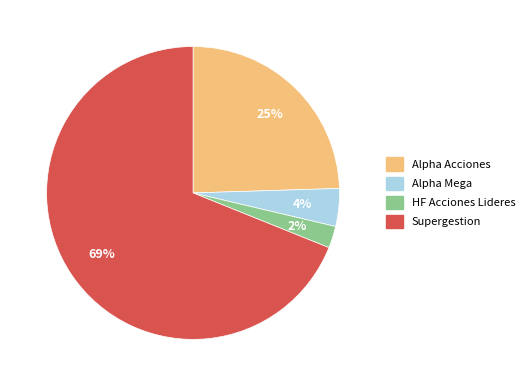

Do Supergestion and Alpha Acciones together represent more than half of the pie?

Yes